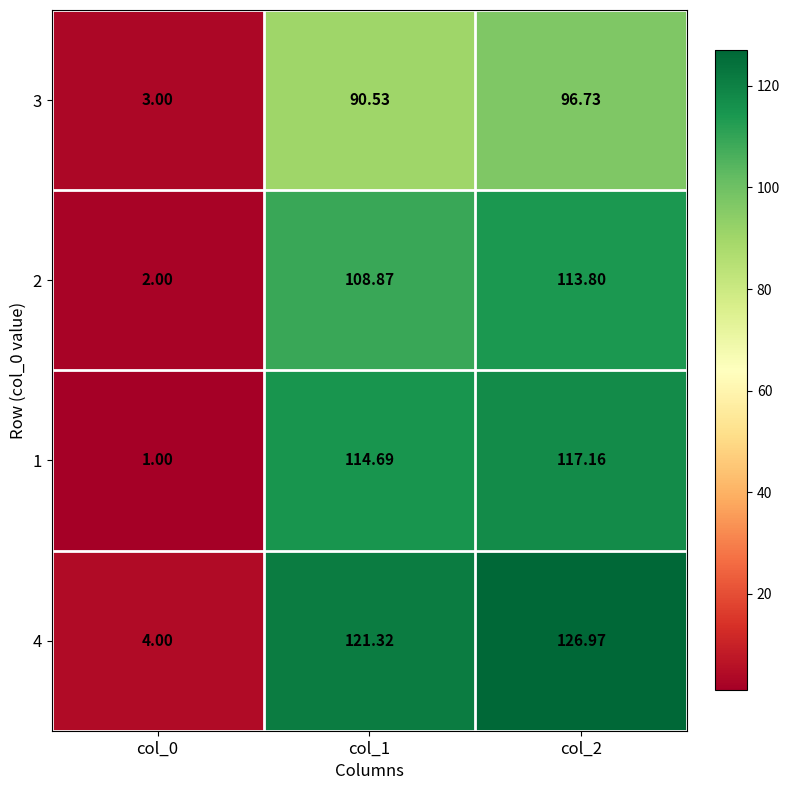

What is the minimum value shown in the chart?

1.0